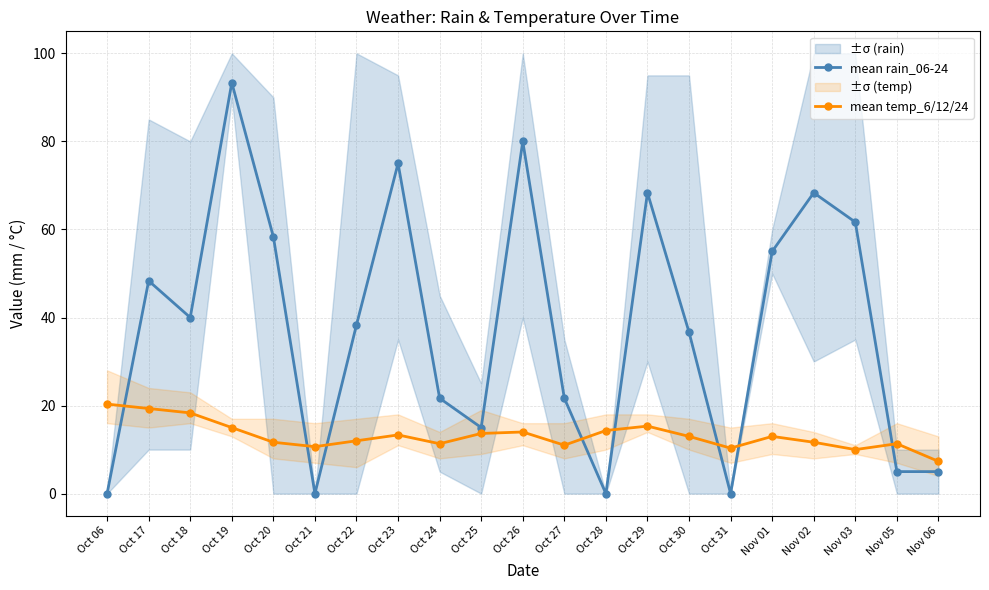

How many interior local peaks does the mean rain_06-24 series have?

6